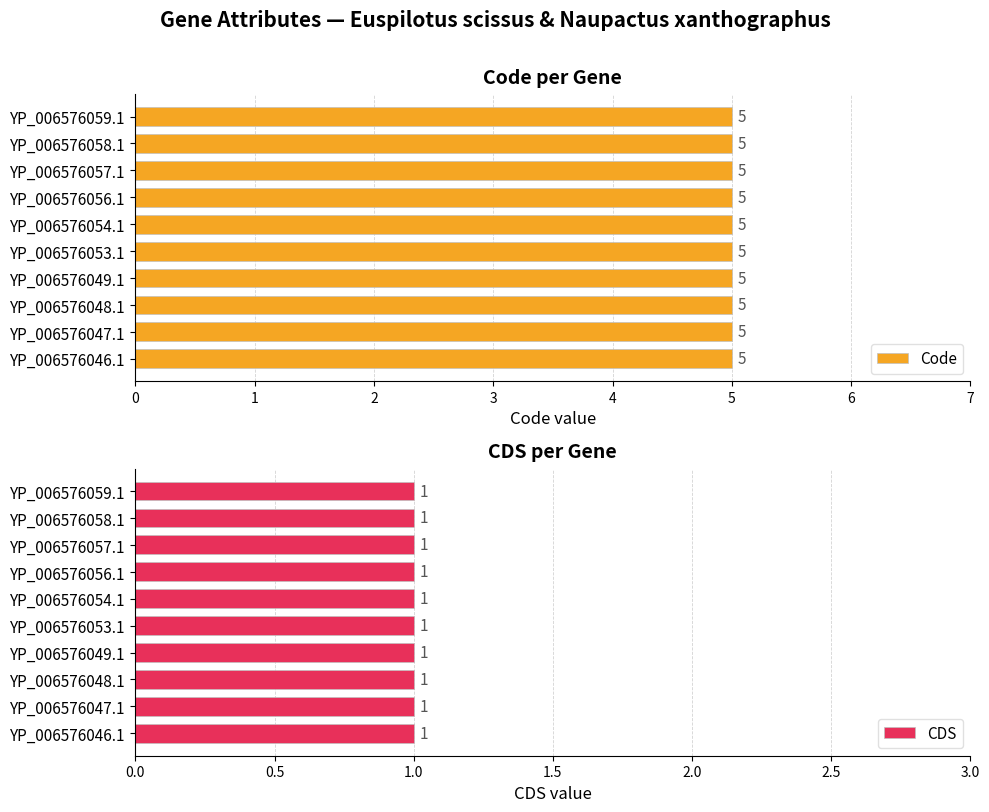

At which category is the sum across all series the highest?

YP_006576046.1